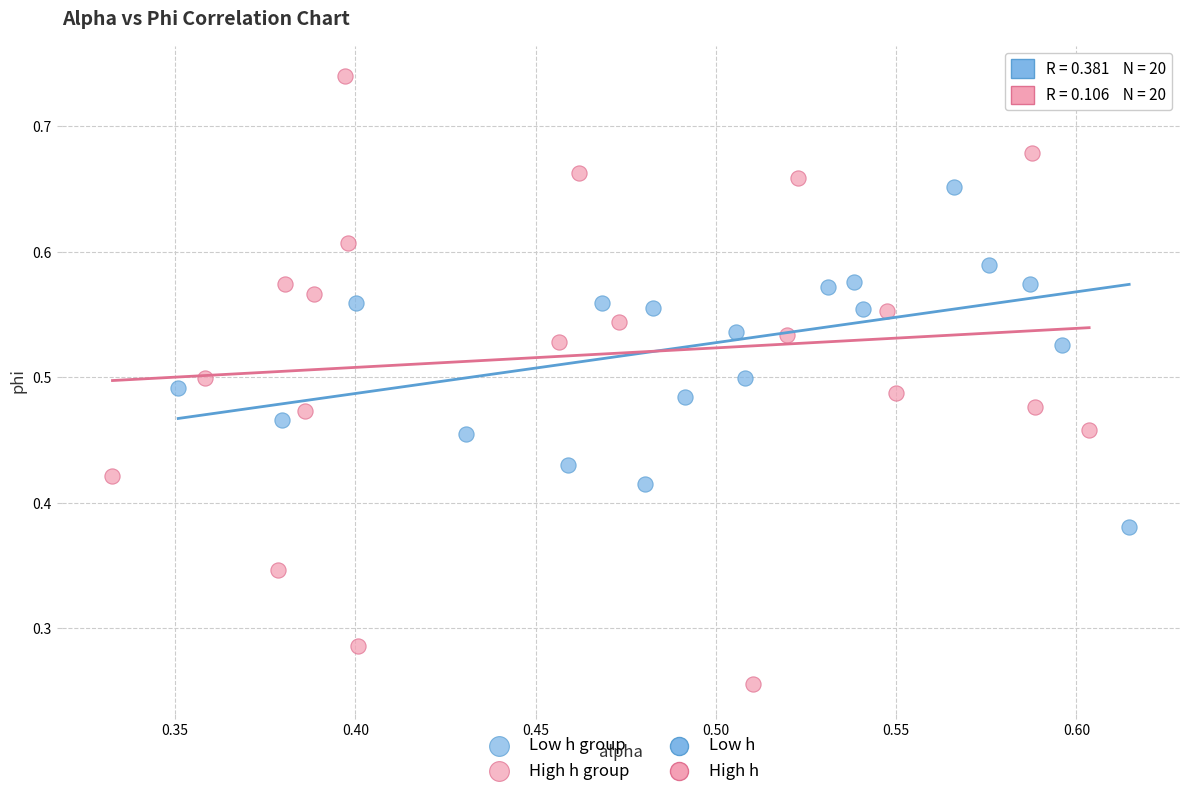

Which series contains the lowest Y value?

High h group